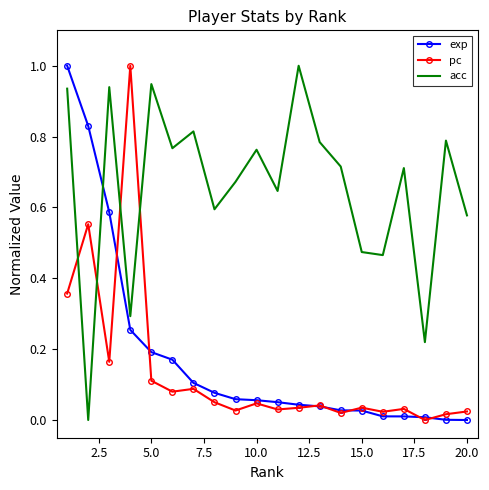

True or false: exp and acc cross at least once.

True